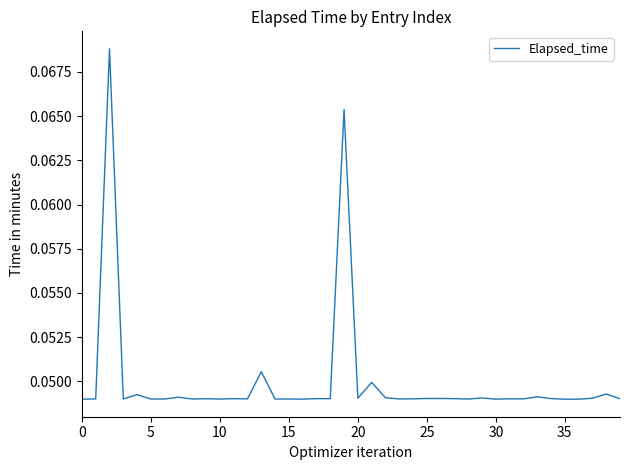

How many interior local valleys (lower than both neighbors) does the data have?

11